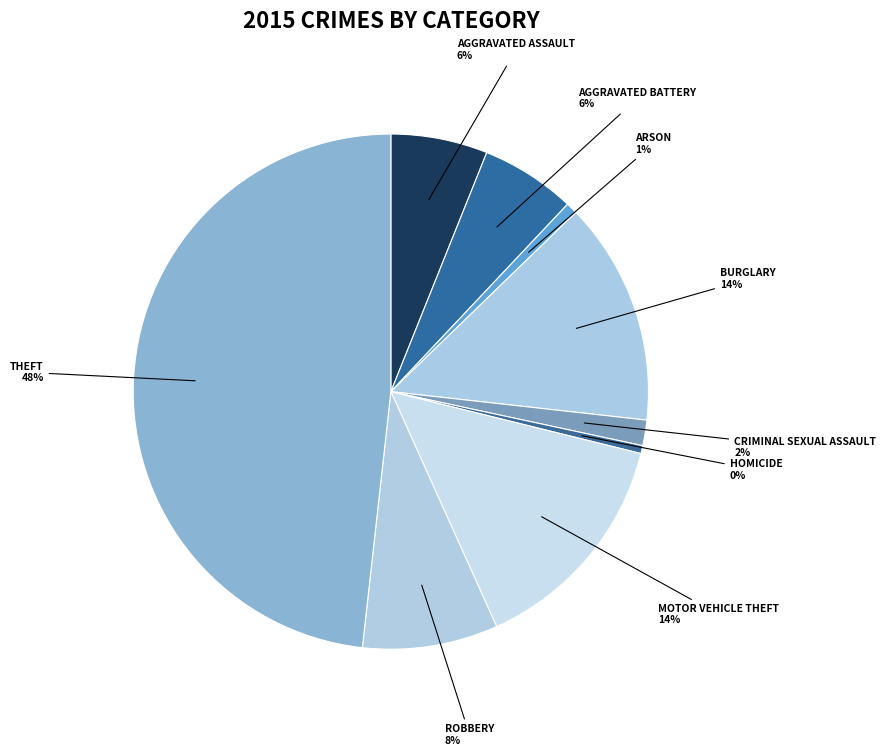

How many slices are in this pie chart?

9